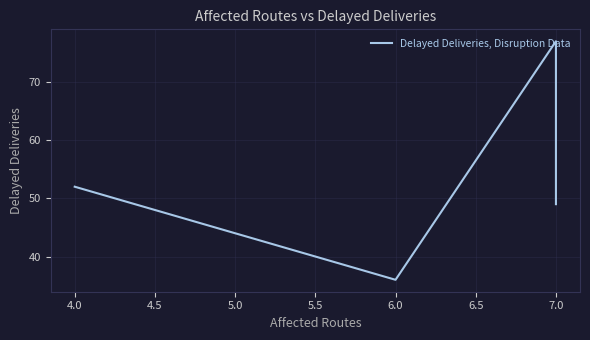

Reading left to right, list all the values displayed in this chart.

52	36	77	49